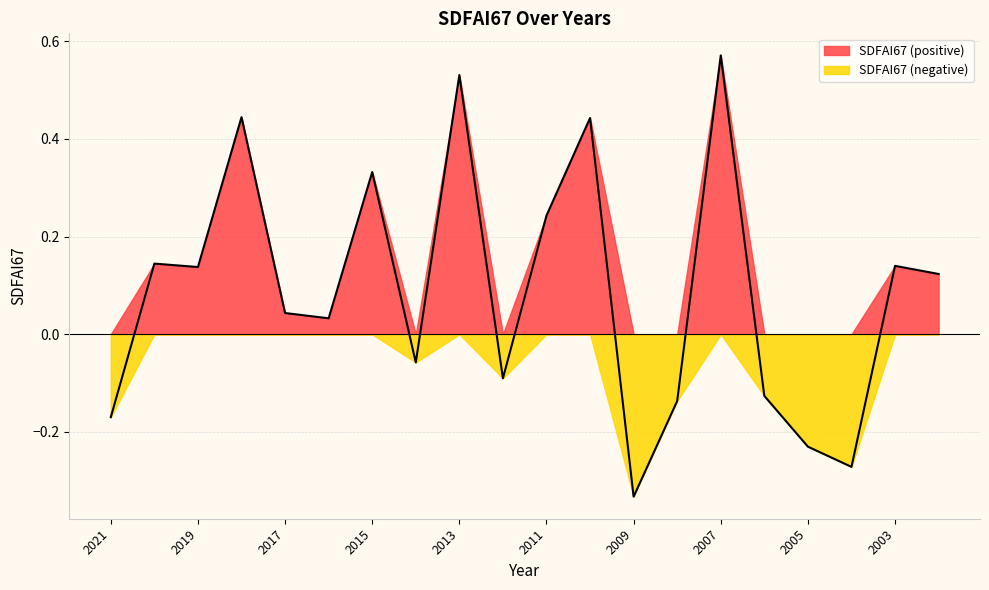

True or false: the data has more than 0 interior local peaks.

True